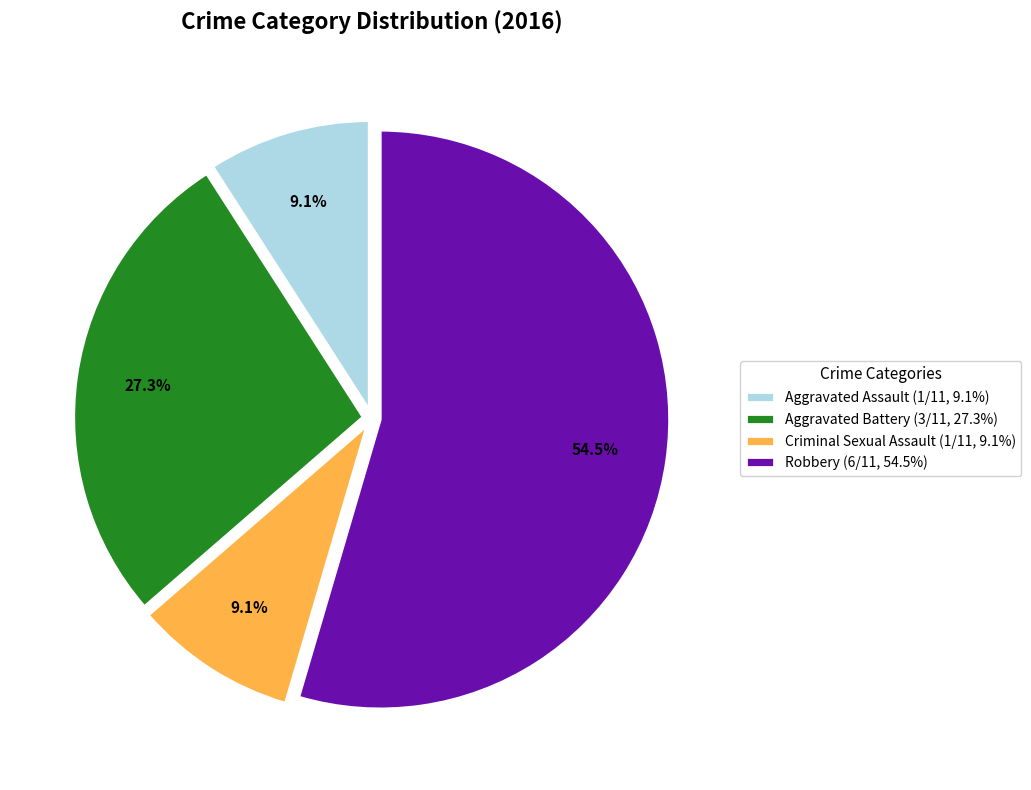

What is the ratio of the value at Criminal Sexual Assault (1/11, 9.1%) to the value at Aggravated Assault (1/11, 9.1%)?

1.0